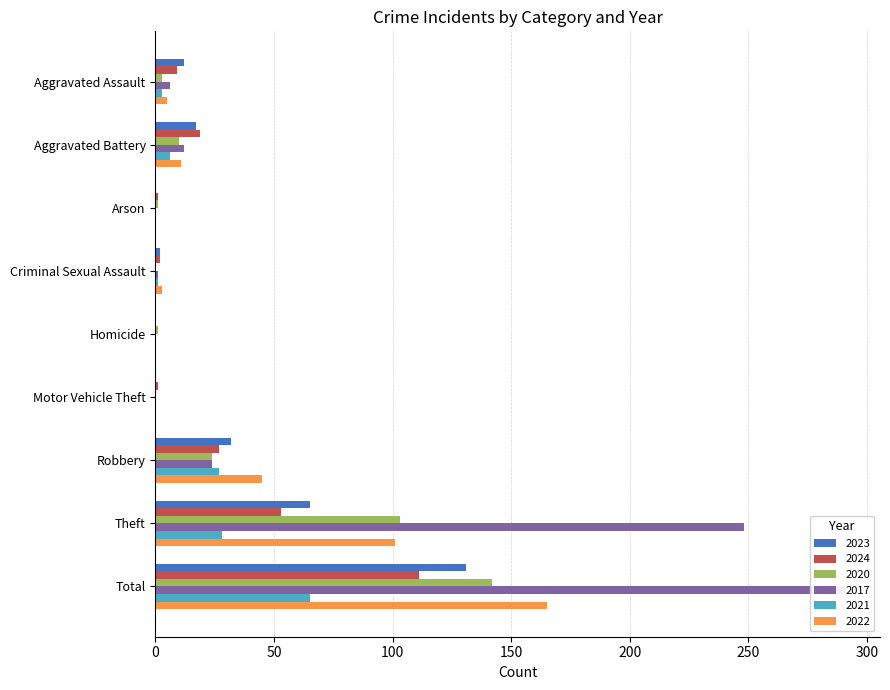

Reading left to right, what are all the values shown in this chart?

2023: 12	17	0	2	0	0	32	65	131
2024: 9	19	1	2	0	1	27	53	111
2020: 3	10	1	0	1	0	24	103	142
2017: 6	12	0	1	0	0	24	248	291
2021: 3	6	0	1	0	0	27	28	65
2022: 5	11	0	3	0	0	45	101	165